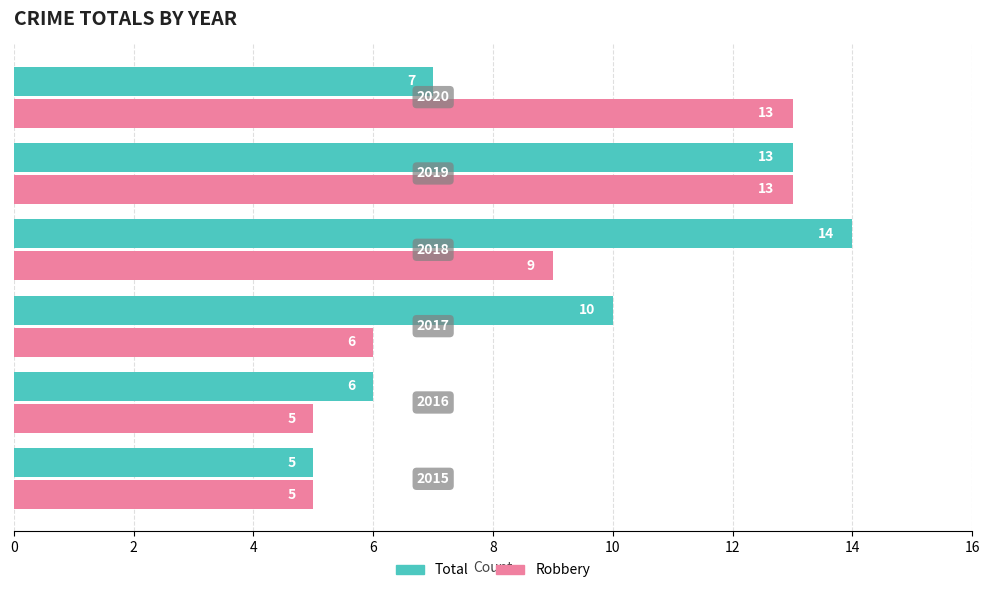

What is the greatest value displayed?

14